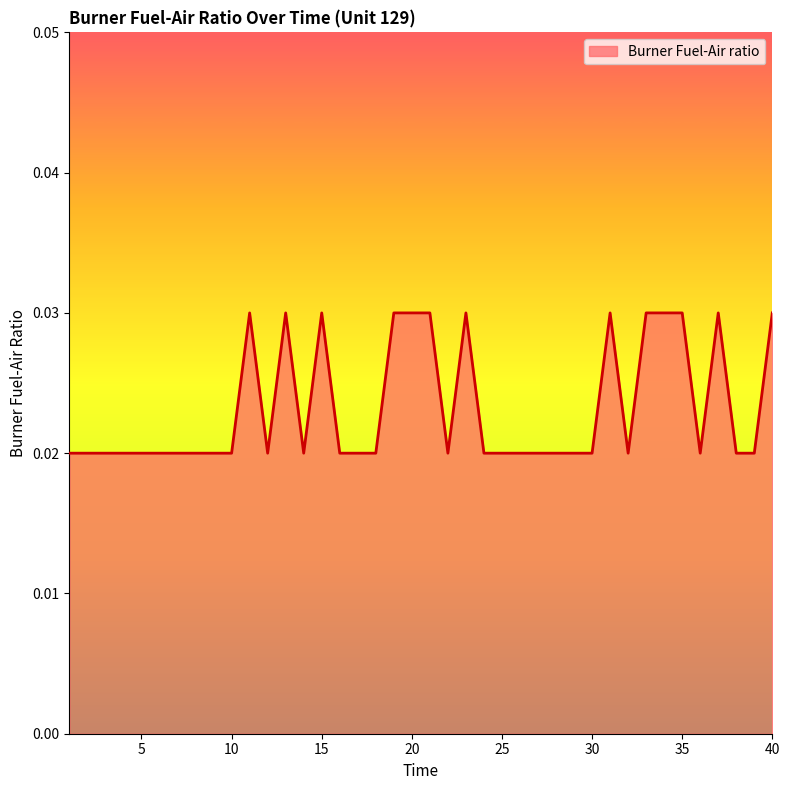

Does the chart have visible grid lines?

No